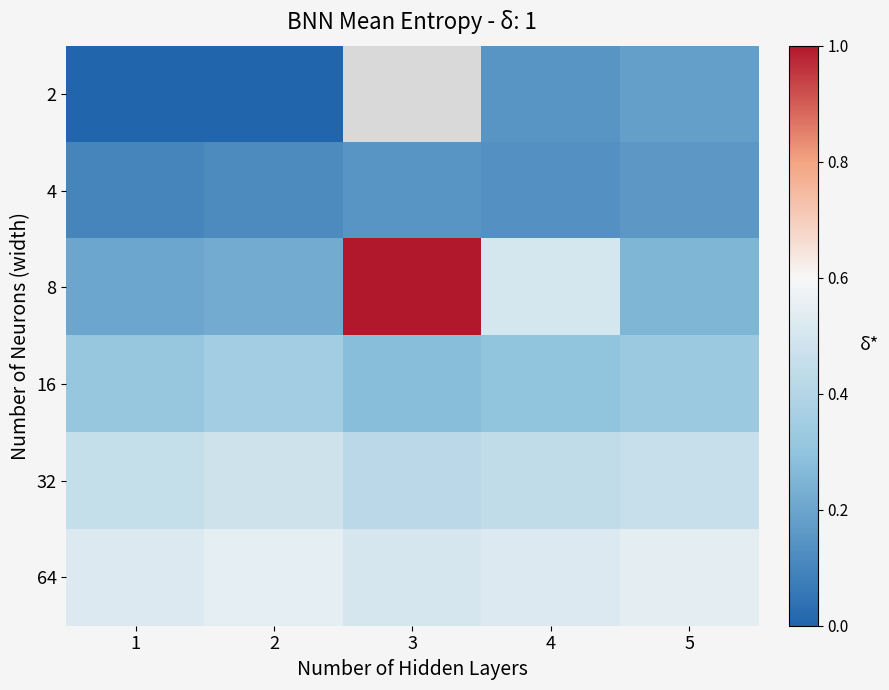

What is the difference between the maximum and minimum values in the 4 series?

0.1